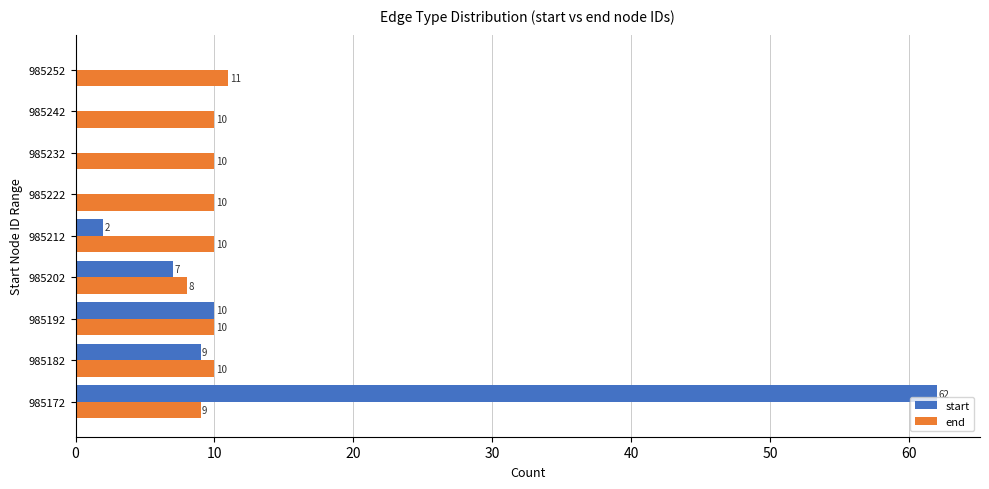

The value of end at 985222 is 10. True or false?

True